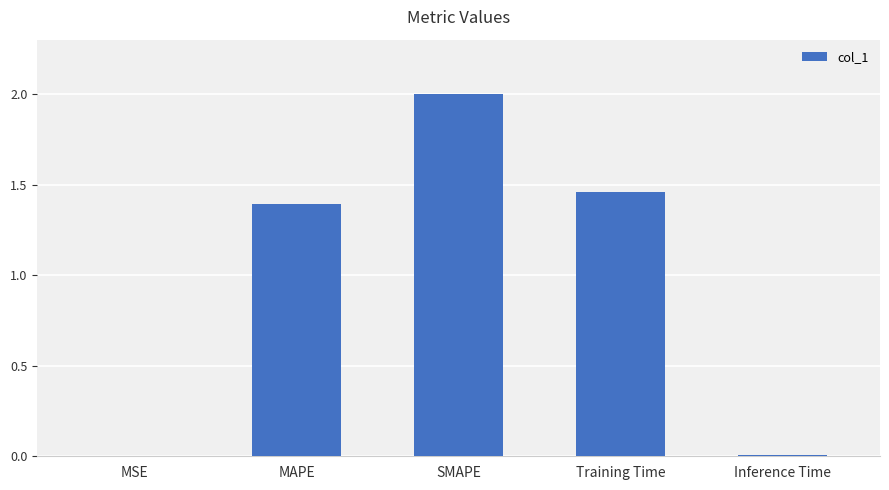

What is the greatest value displayed?

2.0